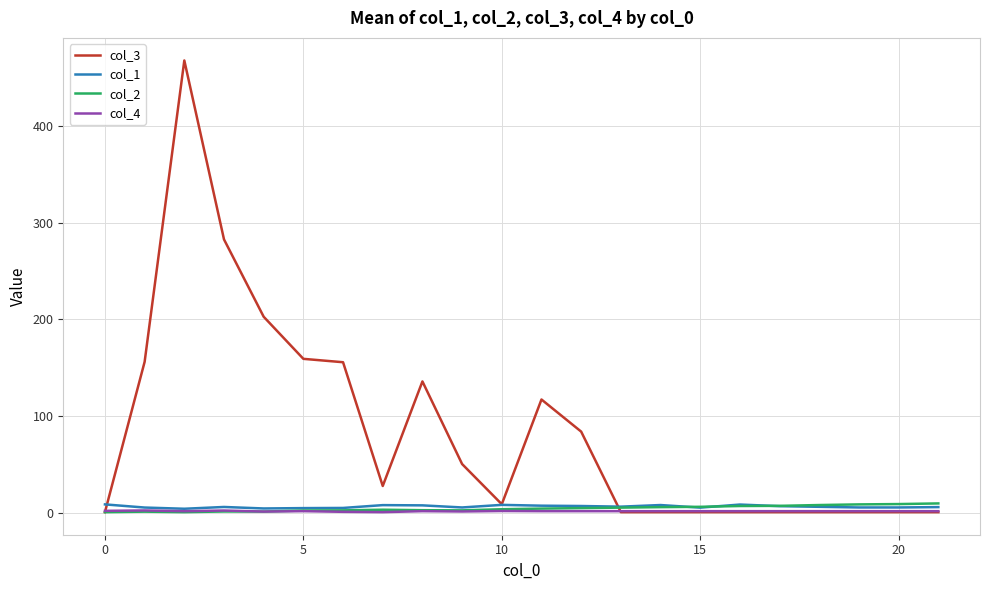

Which series has the largest total across all categories?

col_3